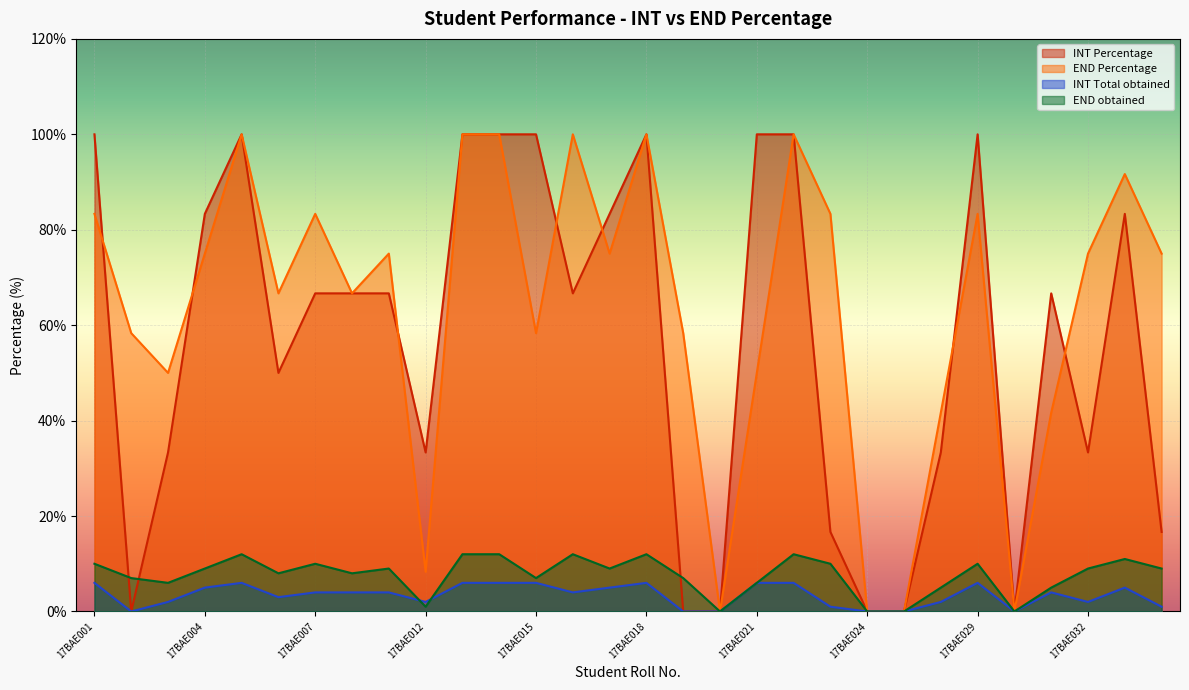

Reading left to right, transcribe all the data shown in this chart.

INT Percentage: 17BAE001=100.0	17BAE002=0.0	17BAE003=33.3	17BAE004=83.3	17BAE005=100.0	17BAE006=50.0	17BAE007=66.7	17BAE008=66.7	17BAE010=66.7	17BAE012=33.3	17BAE013=100.0	17BAE014=100.0	17BAE015=100.0	17BAE016=66.7	17BAE017=83.3	17BAE018=100.0	17BAE019=0.0	17BAE020=0.0	17BAE021=100.0	17BAE022=100.0	17BAE023=16.7	17BAE024=0.0	17BAE025=0.0	17BAE026=33.3	17BAE029=100.0	17BAE030=0.0	17BAE031=66.7	17BAE032=33.3	17BAE033=83.3	17BAE034=16.7
END Percentage: 17BAE001=83.3	17BAE002=58.3	17BAE003=50.0	17BAE004=75.0	17BAE005=100.0	17BAE006=66.7	17BAE007=83.3	17BAE008=66.7	17BAE010=75.0	17BAE012=8.3	17BAE013=100.0	17BAE014=100.0	17BAE015=58.3	17BAE016=100.0	17BAE017=75.0	17BAE018=100.0	17BAE019=58.3	17BAE020=0.0	17BAE021=50.0	17BAE022=100.0	17BAE023=83.3	17BAE024=0.0	17BAE025=0.0	17BAE026=41.7	17BAE029=83.3	17BAE030=0.0	17BAE031=41.7	17BAE032=75.0	17BAE033=91.7	17BAE034=75.0
INT Total obtained: 17BAE001=6.0	17BAE002=0.0	17BAE003=2.0	17BAE004=5.0	17BAE005=6.0	17BAE006=3.0	17BAE007=4.0	17BAE008=4.0	17BAE010=4.0	17BAE012=2.0	17BAE013=6.0	17BAE014=6.0	17BAE015=6.0	17BAE016=4.0	17BAE017=5.0	17BAE018=6.0	17BAE019=0.0	17BAE020=0.0	17BAE021=6.0	17BAE022=6.0	17BAE023=1.0	17BAE024=0.0	17BAE025=0.0	17BAE026=2.0	17BAE029=6.0	17BAE030=0.0	17BAE031=4.0	17BAE032=2.0	17BAE033=5.0	17BAE034=1.0
END obtained: 17BAE001=10.0	17BAE002=7.0	17BAE003=6.0	17BAE004=9.0	17BAE005=12.0	17BAE006=8.0	17BAE007=10.0	17BAE008=8.0	17BAE010=9.0	17BAE012=1.0	17BAE013=12.0	17BAE014=12.0	17BAE015=7.0	17BAE016=12.0	17BAE017=9.0	17BAE018=12.0	17BAE019=7.0	17BAE020=0.0	17BAE021=6.0	17BAE022=12.0	17BAE023=10.0	17BAE024=0.0	17BAE025=0.0	17BAE026=5.0	17BAE029=10.0	17BAE030=0.0	17BAE031=5.0	17BAE032=9.0	17BAE033=11.0	17BAE034=9.0